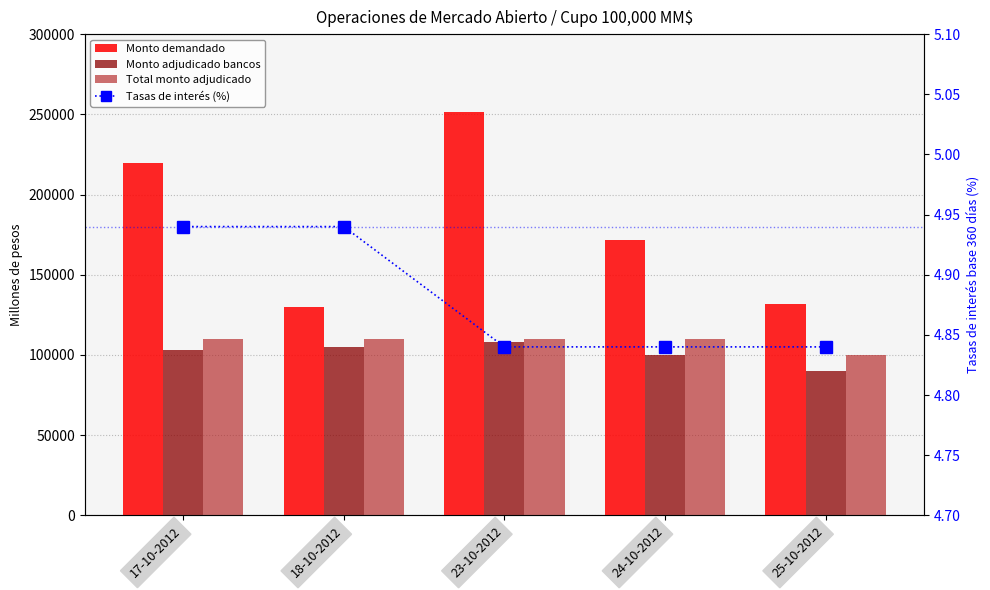

What is the spread (max minus min) of values at 23-10-2012?

251645.2